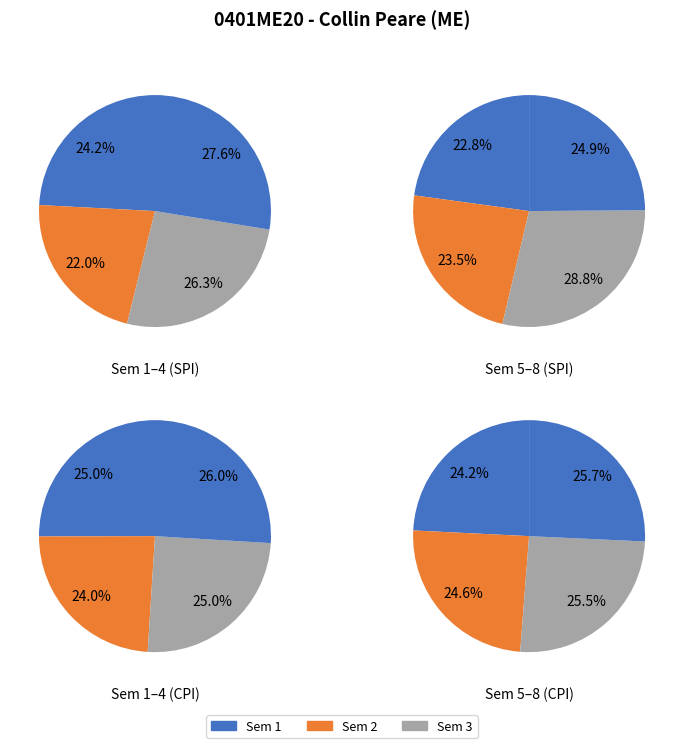

At 3, list the series in order from smallest to largest.

CPI, SPI